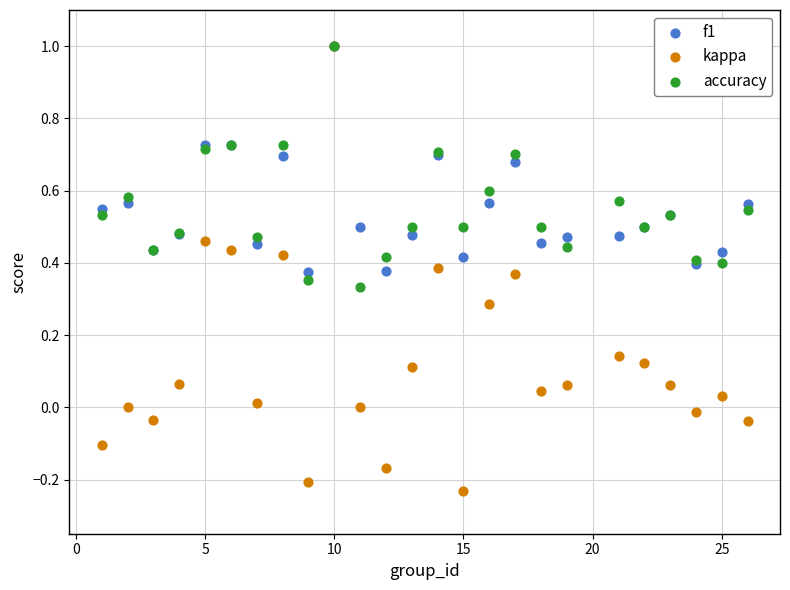

Which series has the widest spread of Y values?

kappa